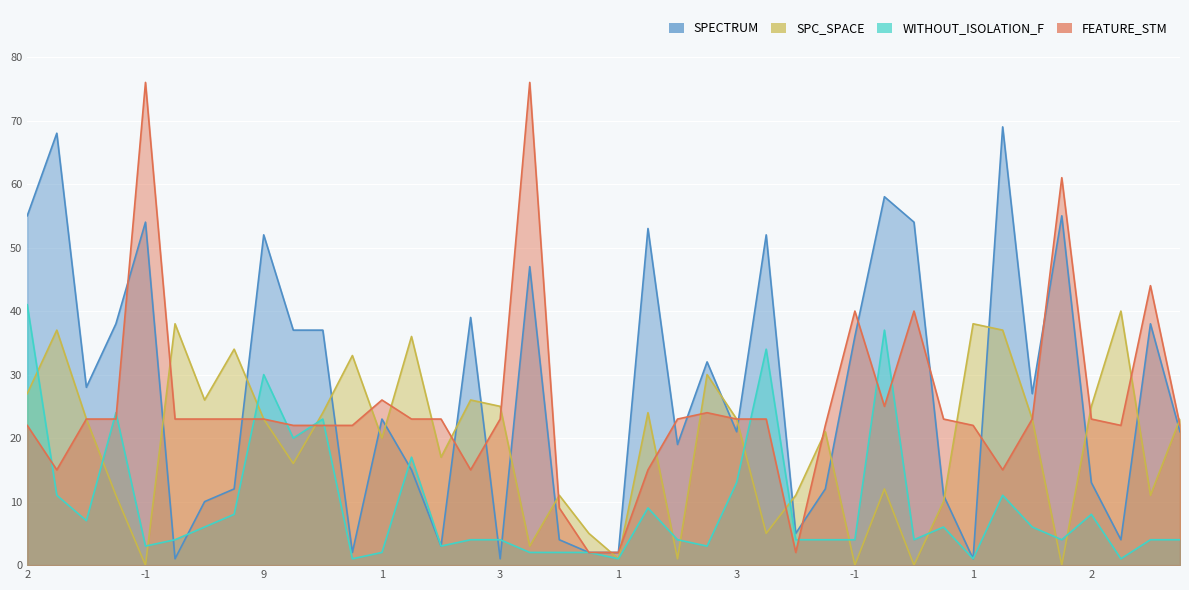

Does the chart display data point markers on the line(s)?

No